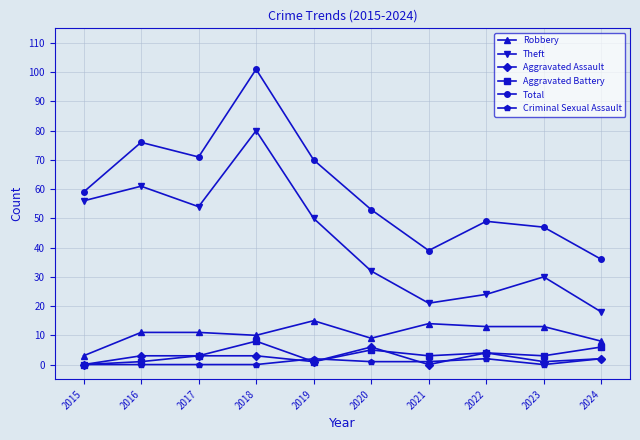

How many positive values does the Aggravated Battery series have?

9